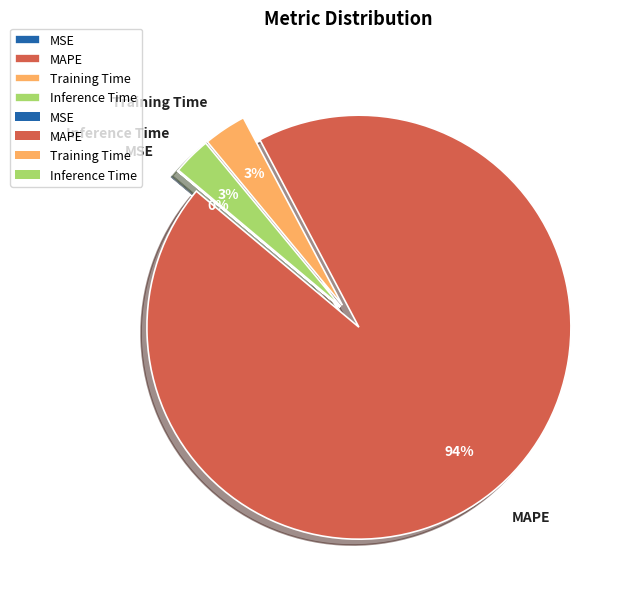

Combined, do Inference Time and Training Time account for over 50%?

No